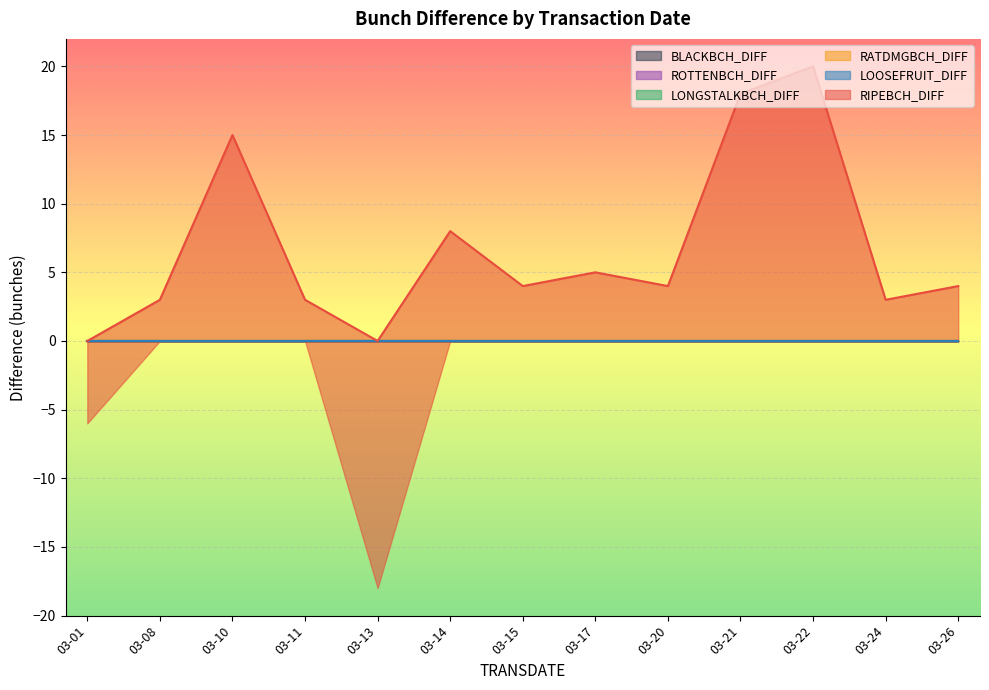

Which series has the largest total across all categories?

RIPEBCH_DIFF